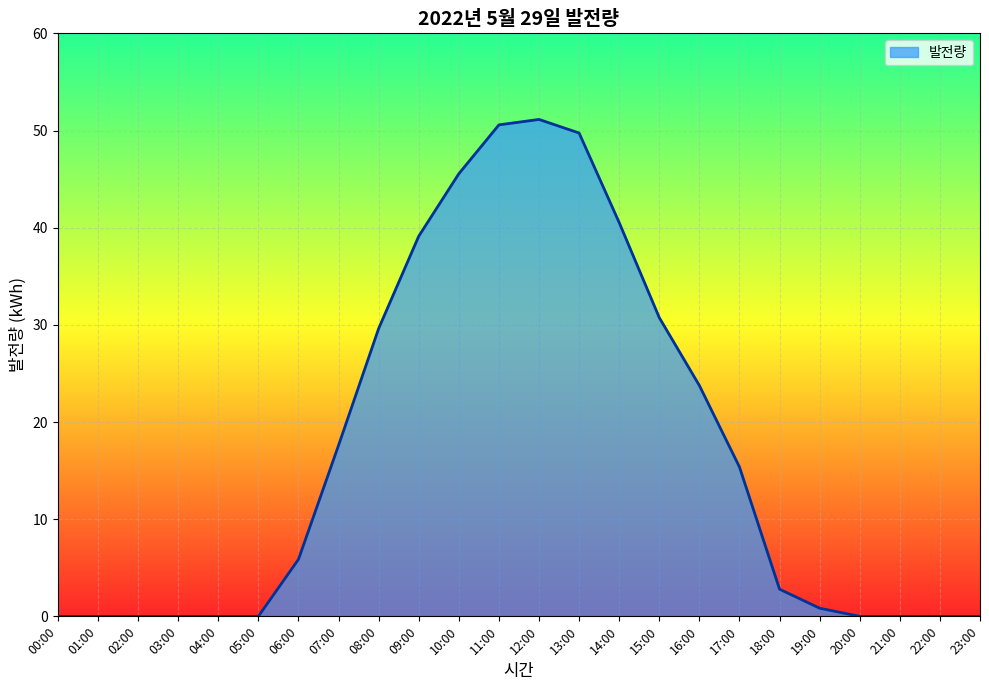

True or false: the data has more than 0 interior local peaks.

True